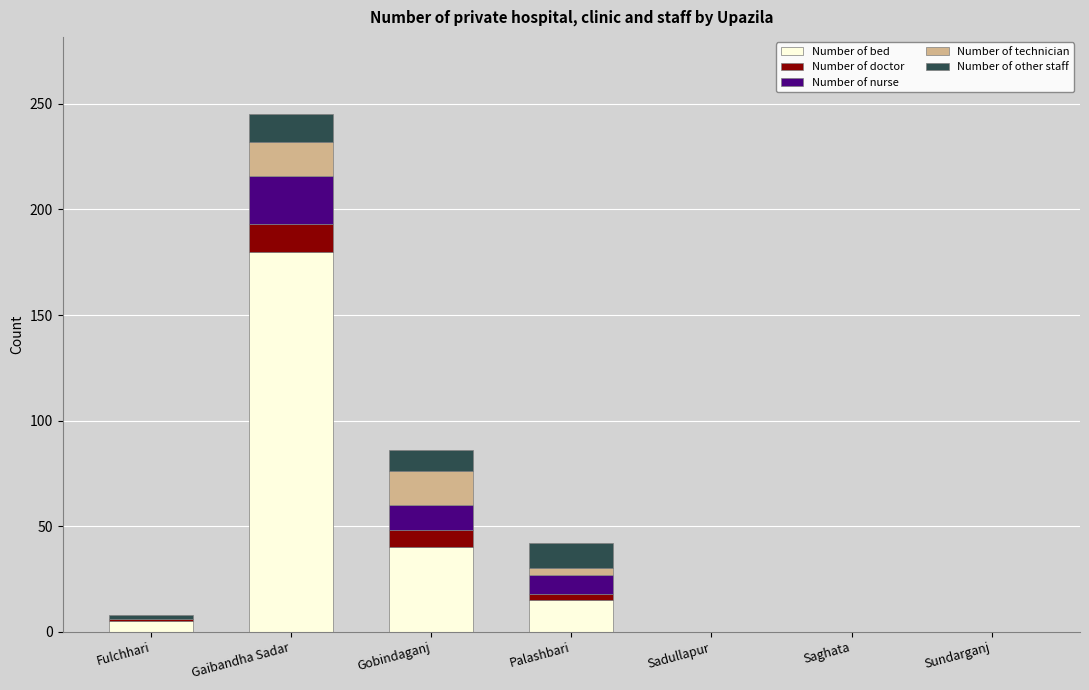

At which category is the sum across all series the highest?

Gaibandha Sadar